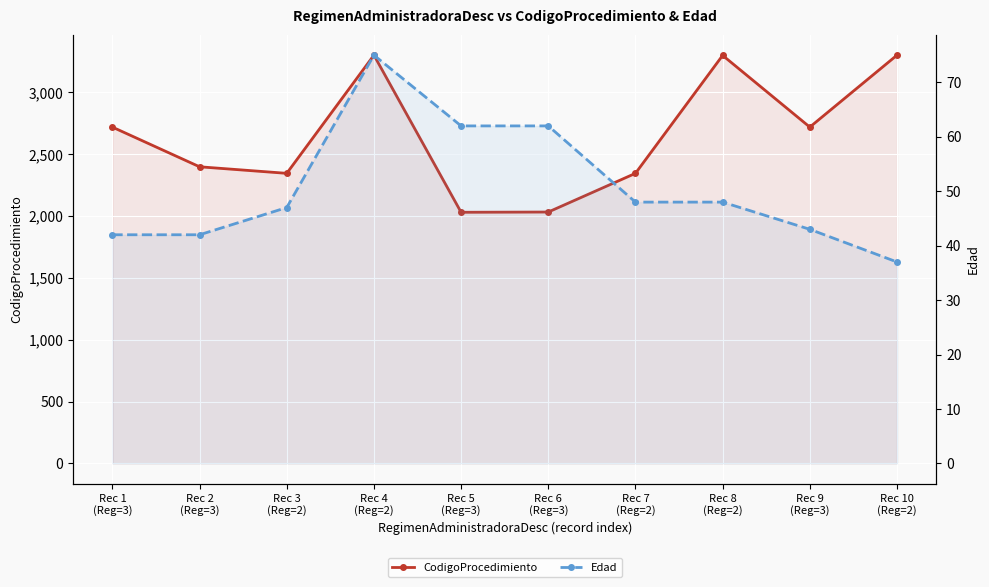

Where is the first local maximum for CodigoProcedimiento?

Rec 4
(Reg=2)